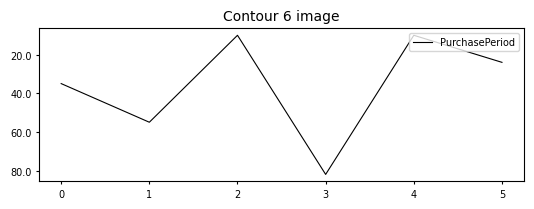

The value at 0 is 35. True or false?

True